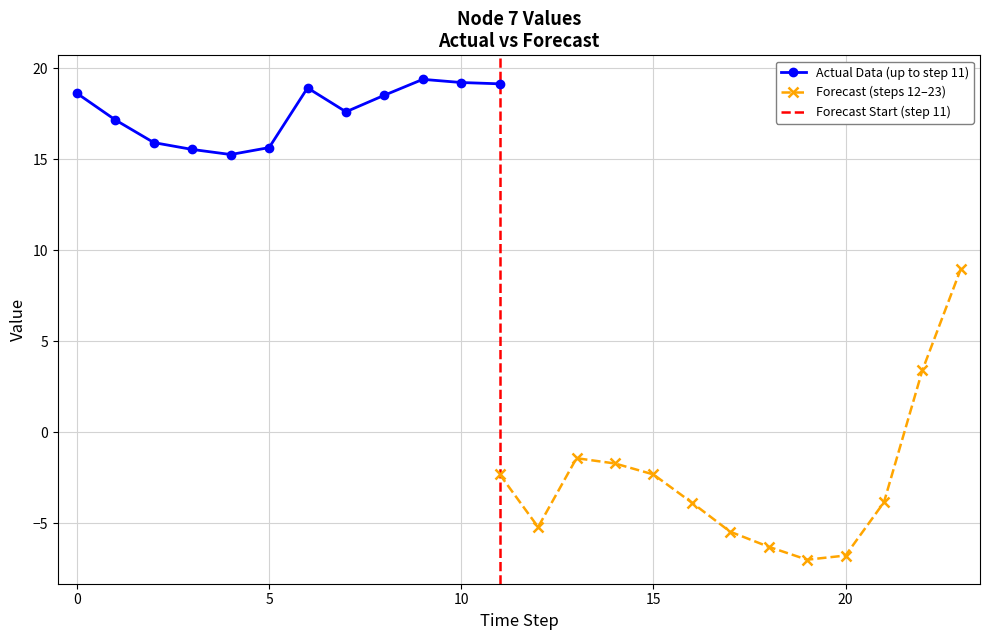

True or false: Actual Data (up to step 11) has more than 1 points higher than both neighbors.

True